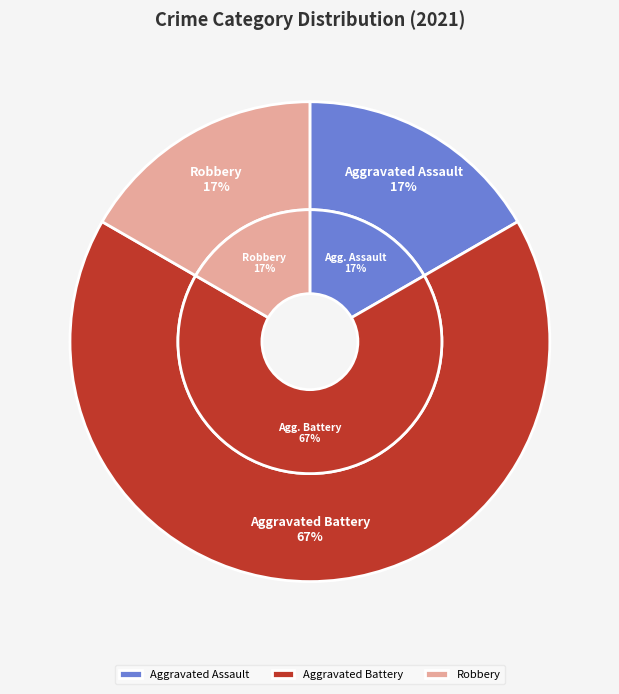

How many segments does this pie chart have?

3